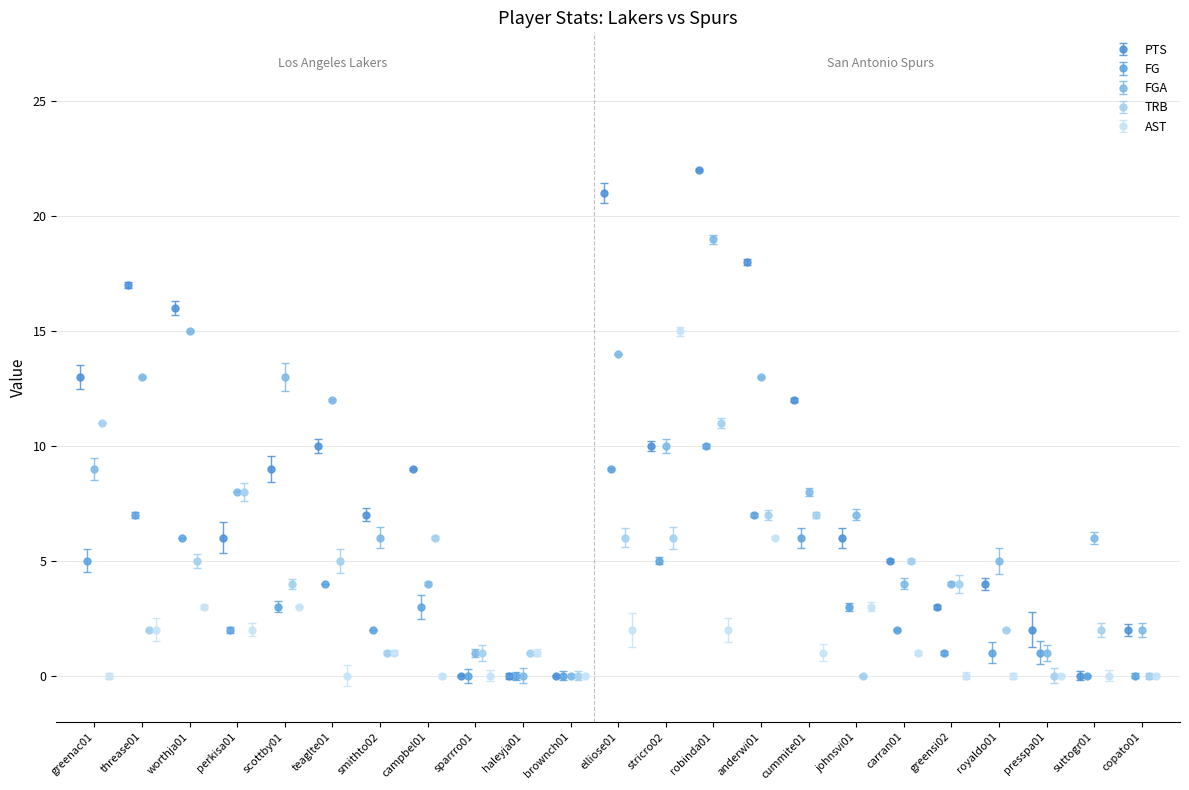

What is the spread (max minus min) of values at campbel01?

9